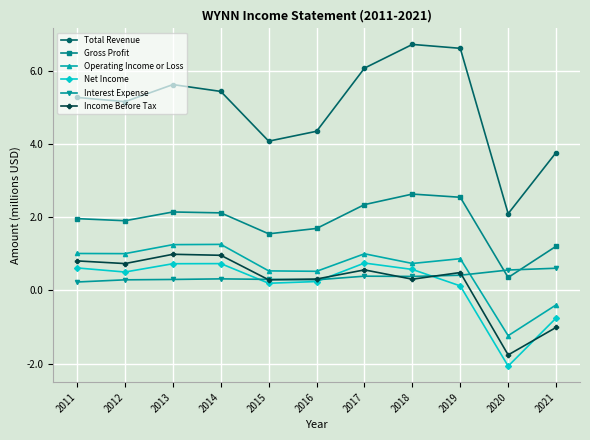

What is the lowest value of the Gross Profit series?

0.4